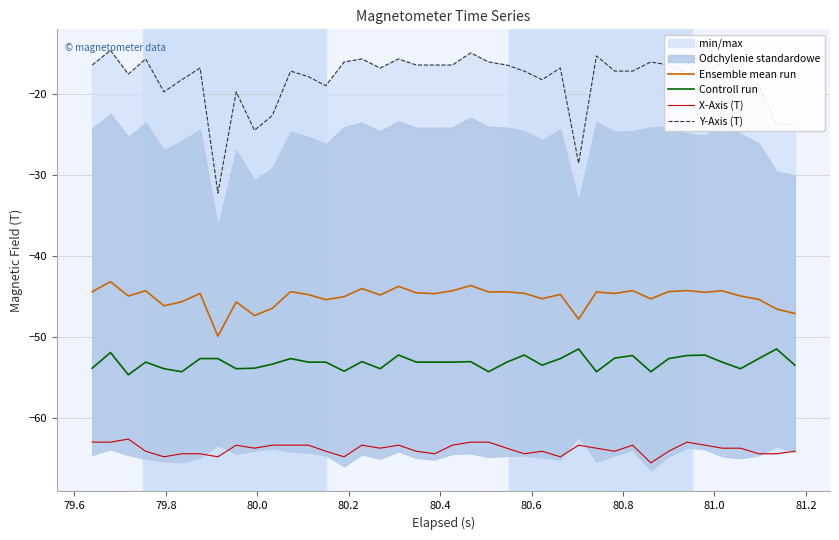

How many lines are shown in the chart?

4